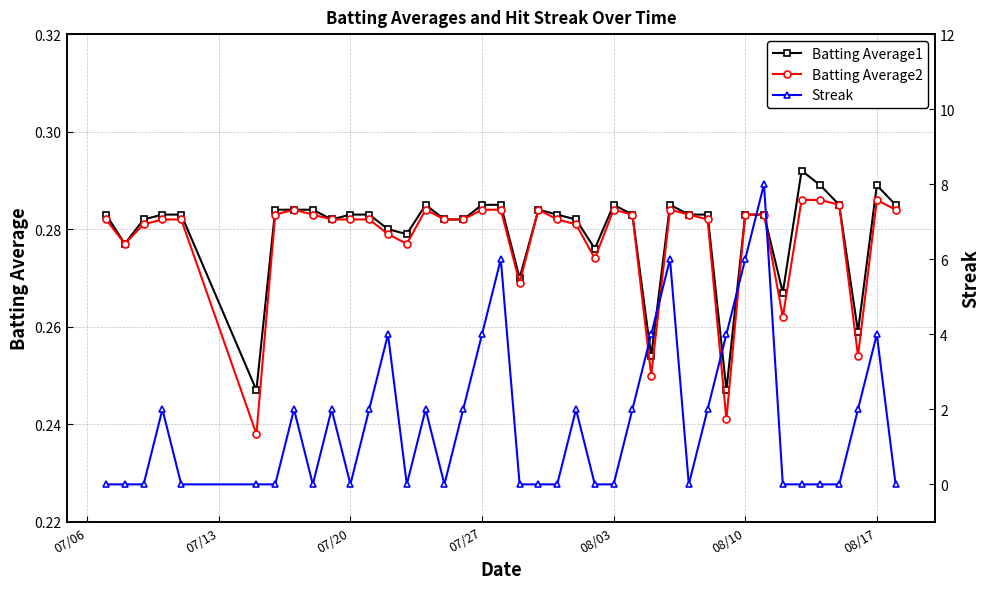

Rank the series by their maximum value, from highest to lowest.

Streak, Batting Average1, Batting Average2